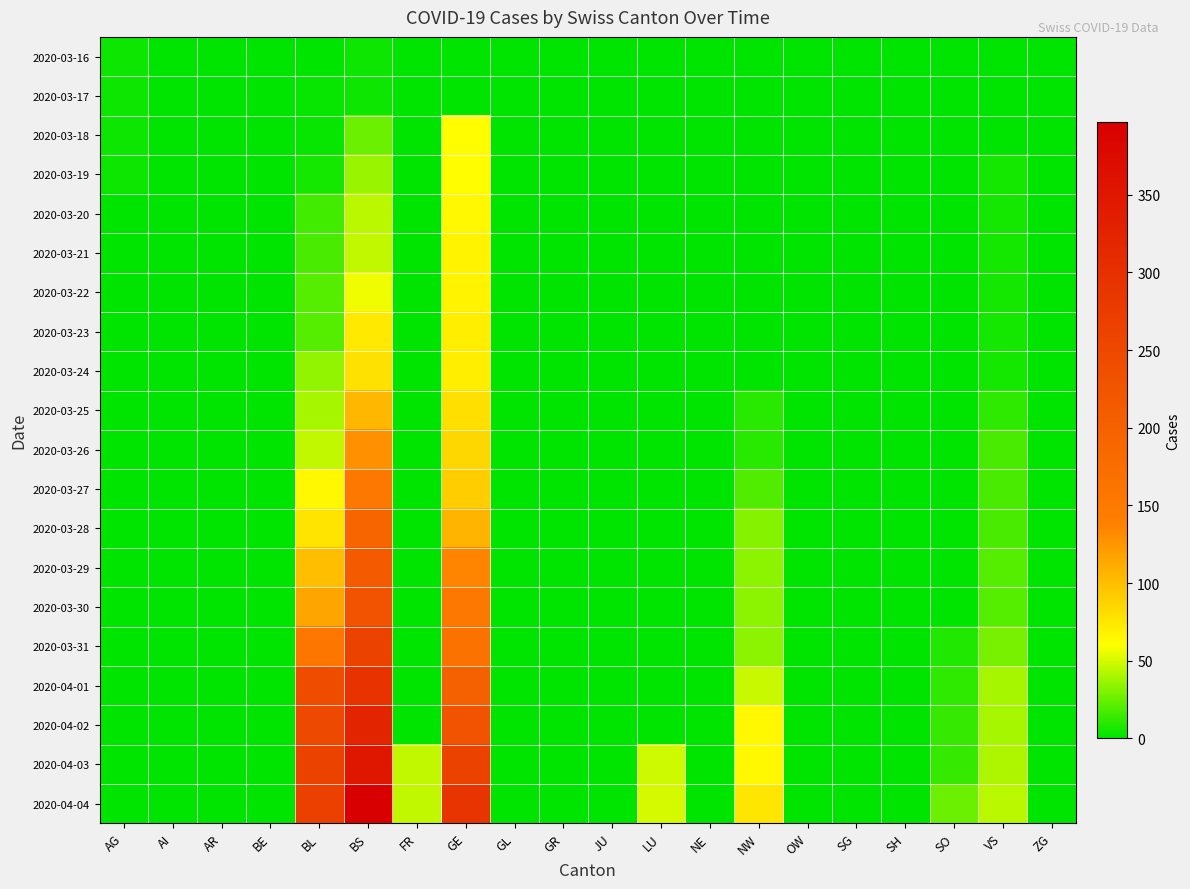

Rank the series at VS from highest to lowest value.

2020-04-04, 2020-04-03, 2020-04-02, 2020-04-01, 2020-03-31, 2020-03-29, 2020-03-30, 2020-03-26, 2020-03-27, 2020-03-28, 2020-03-25, 2020-03-19, 2020-03-20, 2020-03-21, 2020-03-22, 2020-03-23, 2020-03-24, 2020-03-18, 2020-03-16, 2020-03-17